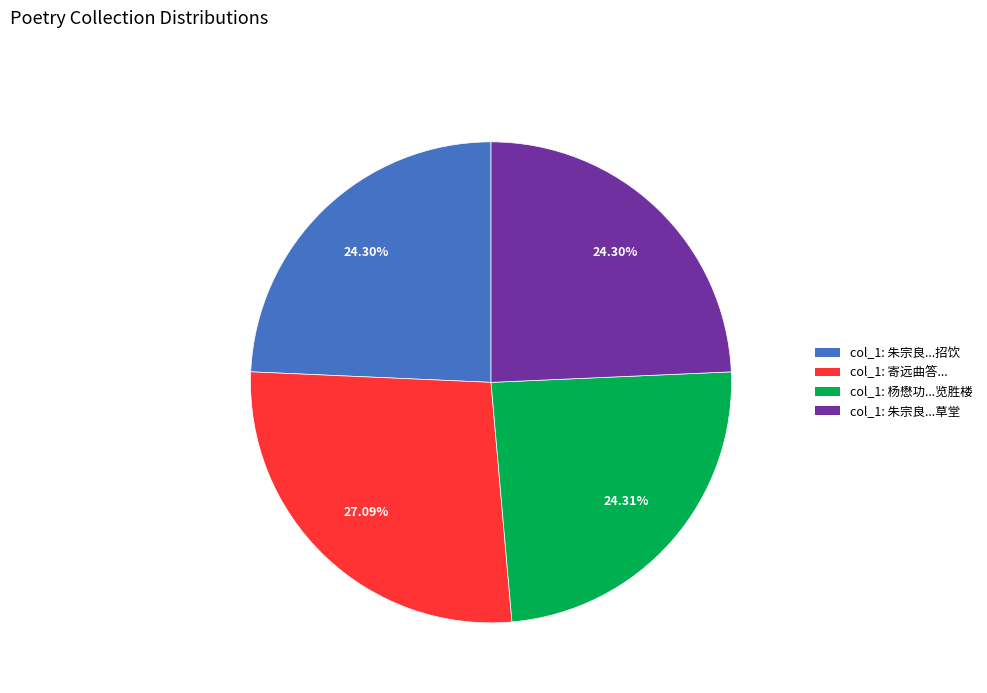

Does any single category account for the majority?

No